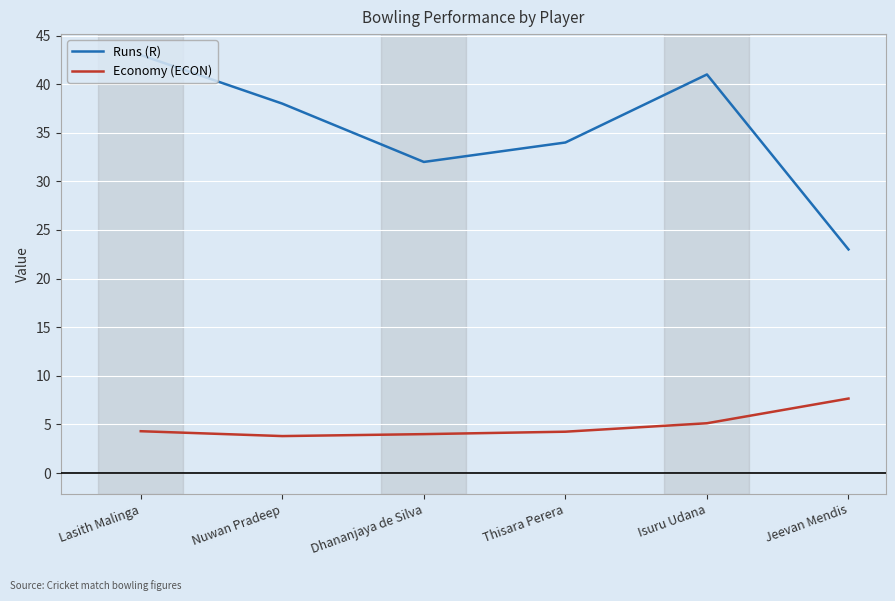

How many Runs (R) values are between 32 and 41?

4